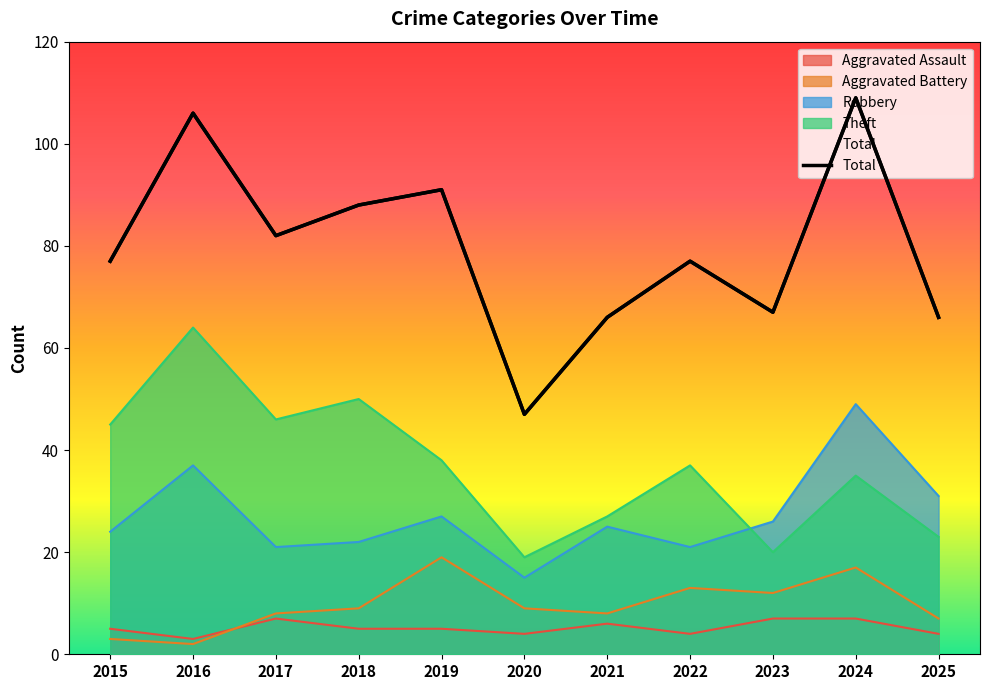

Which category has the lowest value across all series?

2020